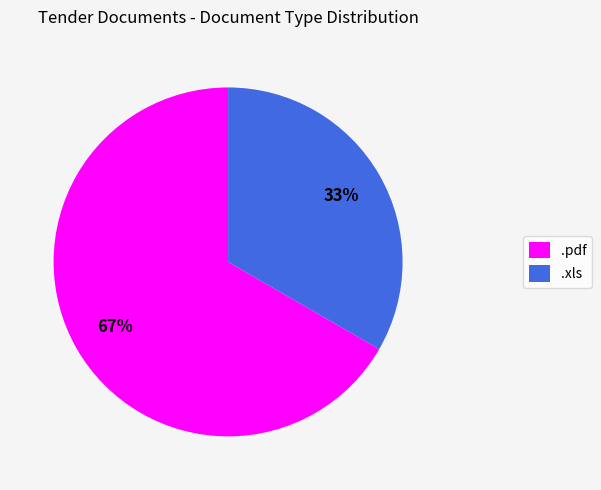

Does .xls account for over 50% of the chart?

No